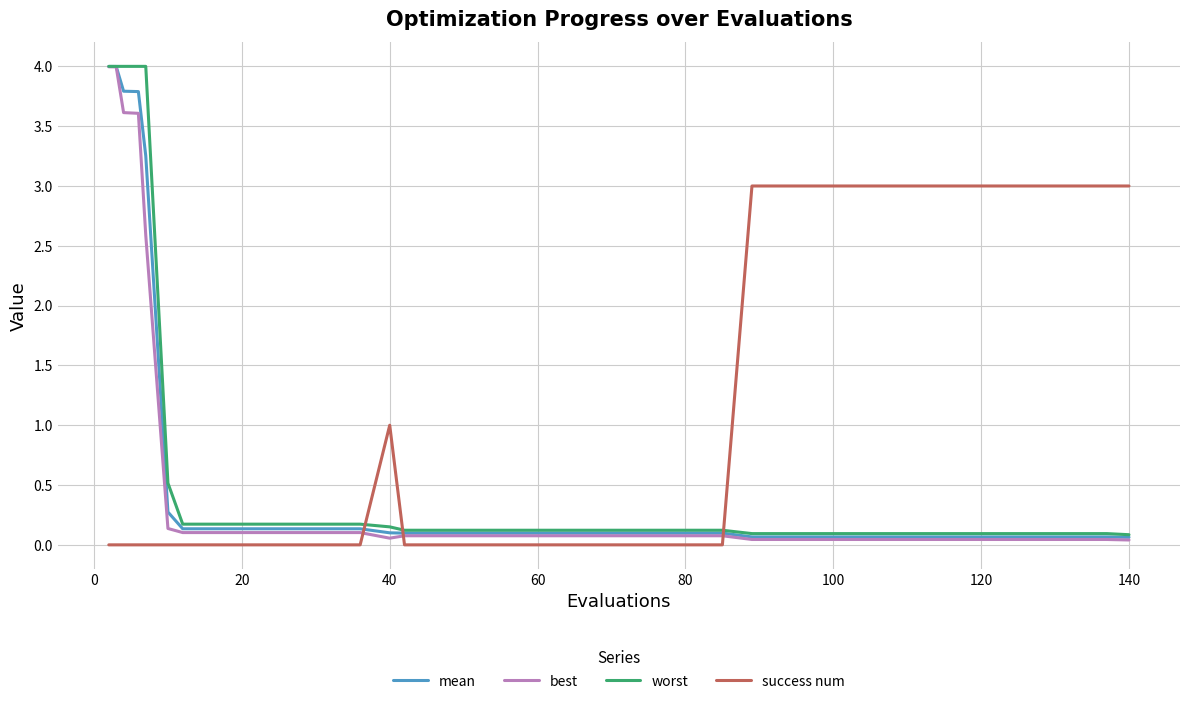

At how many categories does at least one series exceed 0?

40